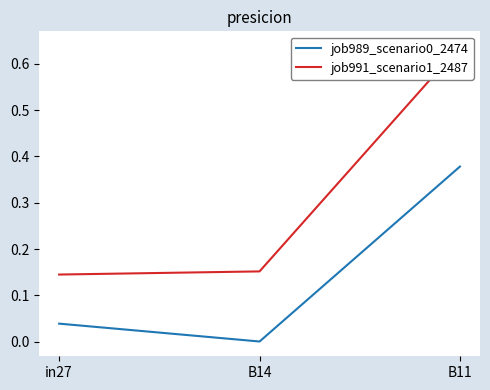

Which category has the lowest value across all series?

B14